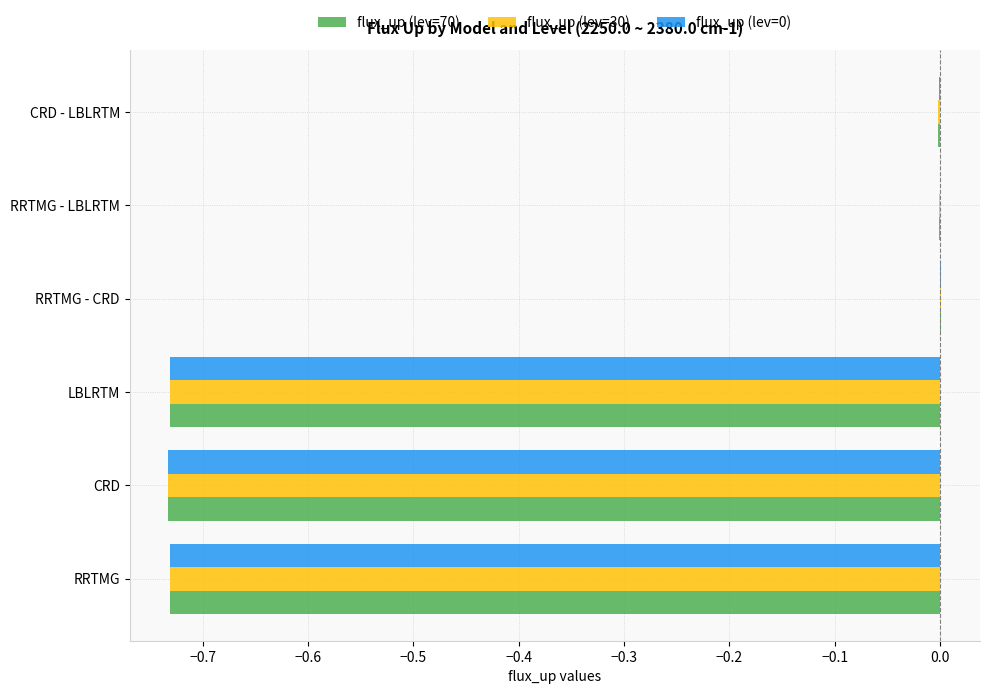

Is the value of flux_up (lev=0) at LBLRTM greater than the value of flux_up (lev=30) at RRTMG - LBLRTM?

No